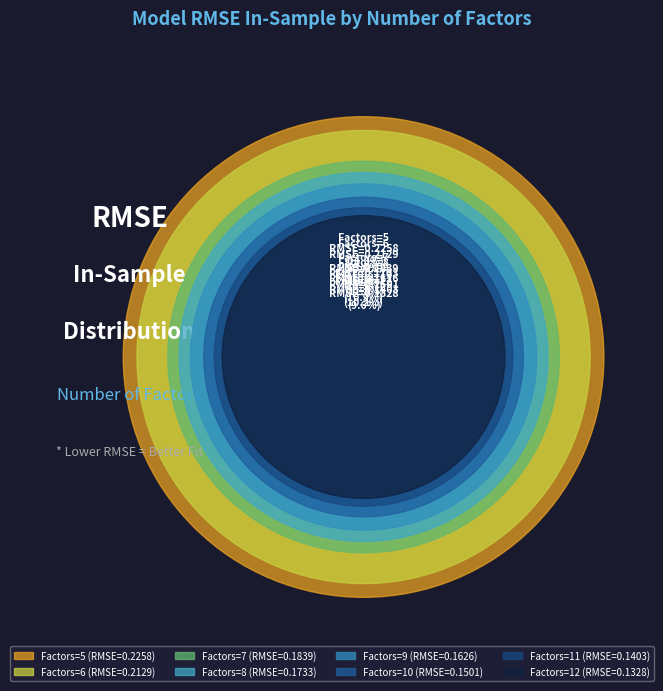

To the nearest percent, what percentage of the pie is 10?

11%